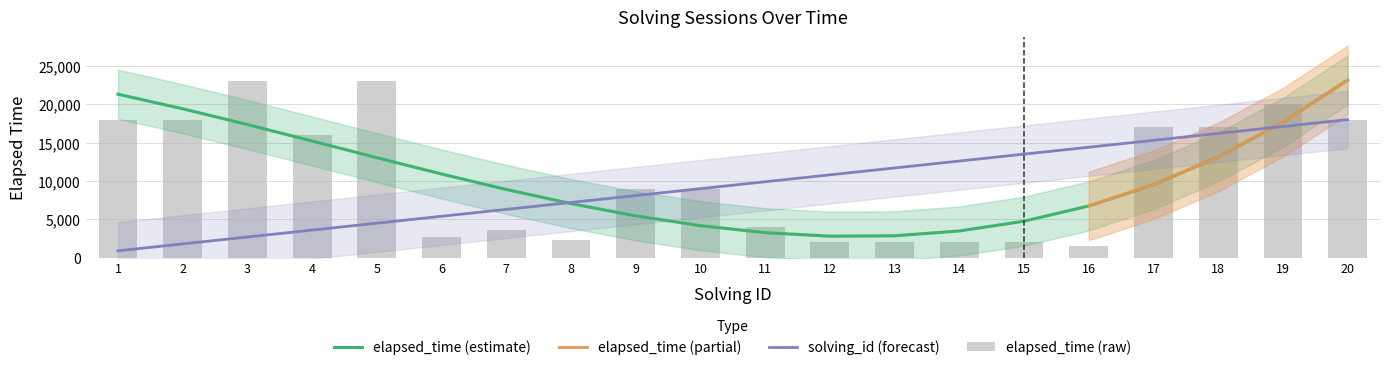

List the series in order of their overall mean, lowest first.

solving_id, elapsed_time